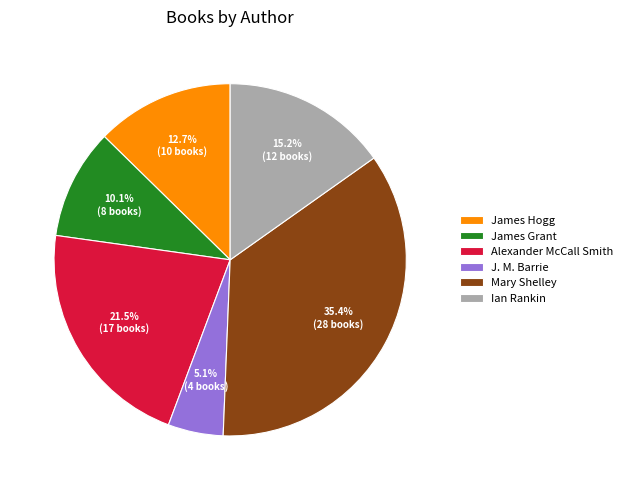

Rank the categories by value from lowest to highest.

J. M. Barrie, James Grant, James Hogg, Ian Rankin, Alexander McCall Smith, Mary Shelley